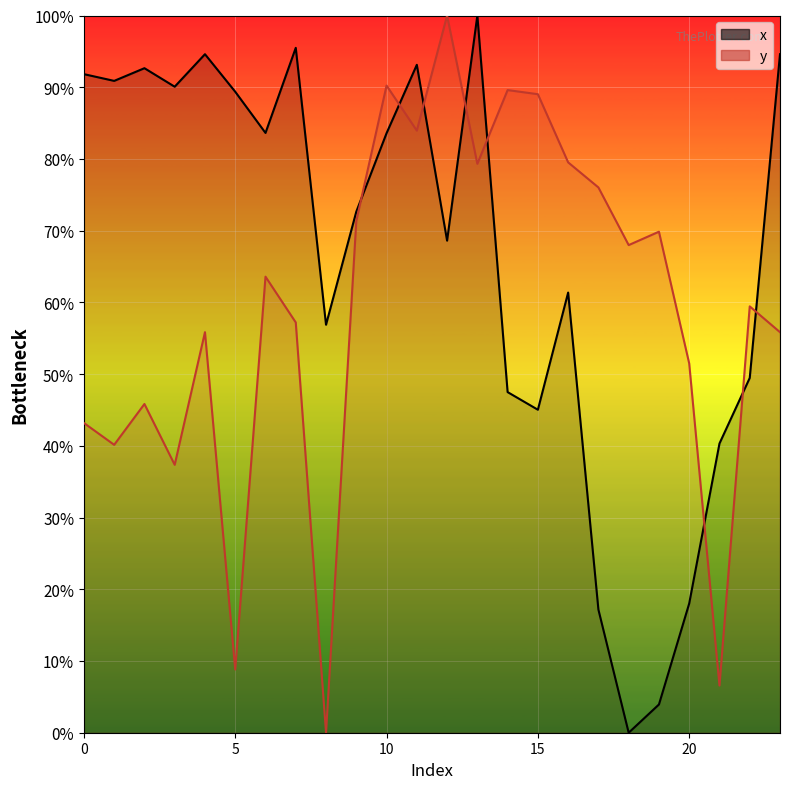

In y, how many points are lower than both neighbors (excluding endpoints)?

8